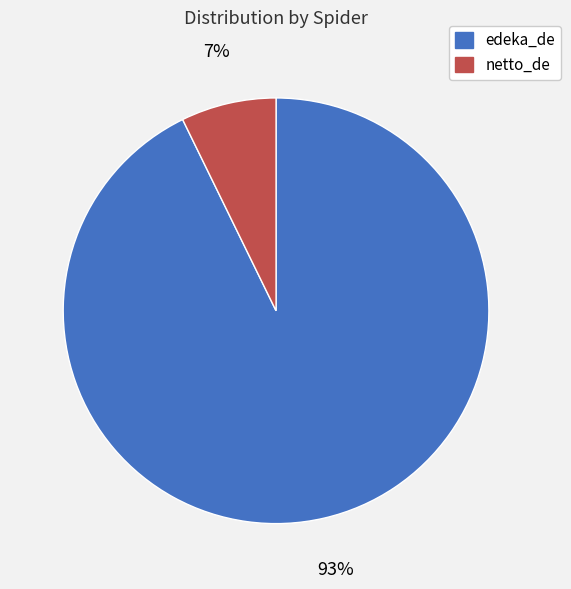

How many slices are in this pie chart?

2